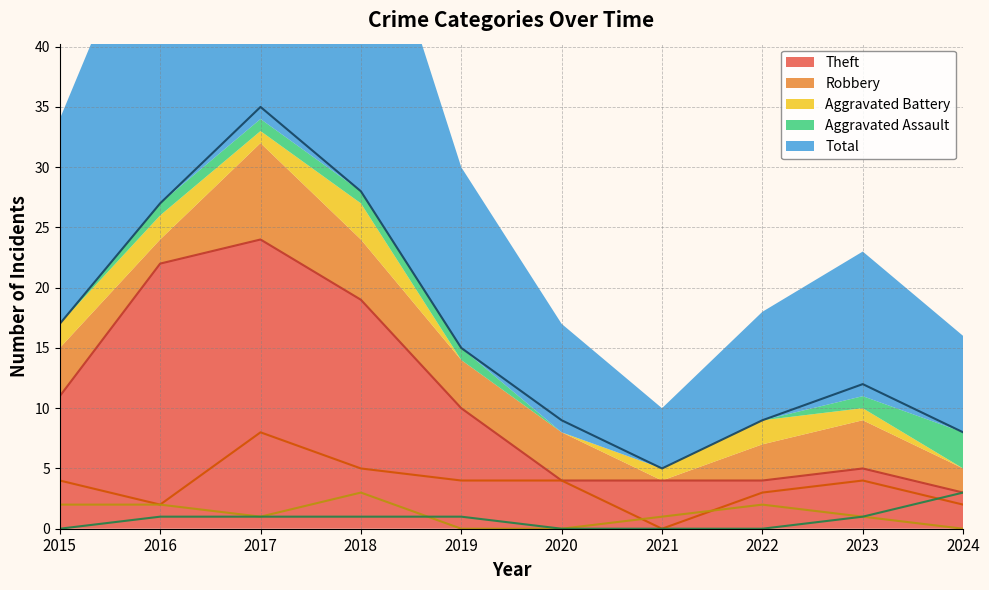

Which series has the widest spread of values?

Total